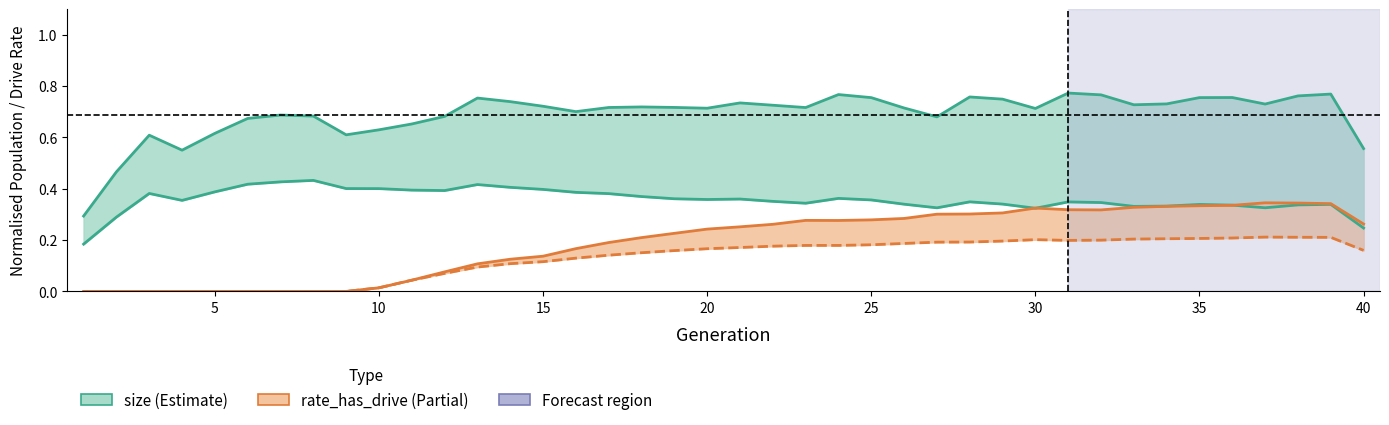

What is the difference between the second highest and minimum values in the rate_dr series?

0.2